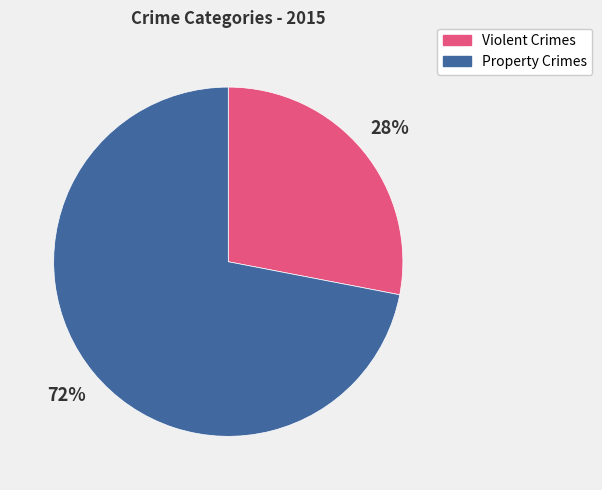

Between Property Crimes and Violent Crimes, which is larger?

Property Crimes